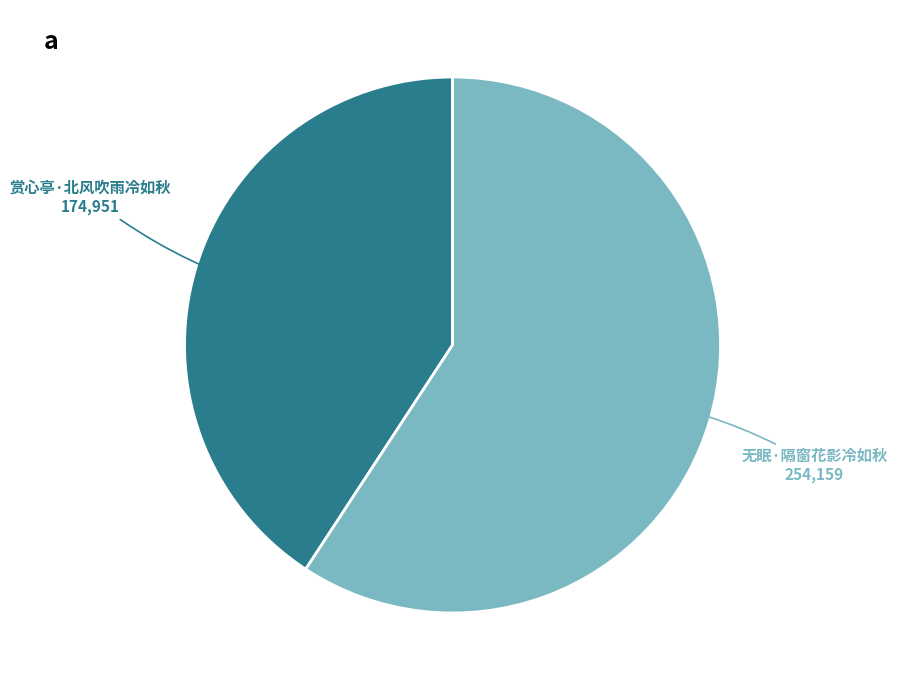

Is there any slice that represents more than half of the pie?

Yes